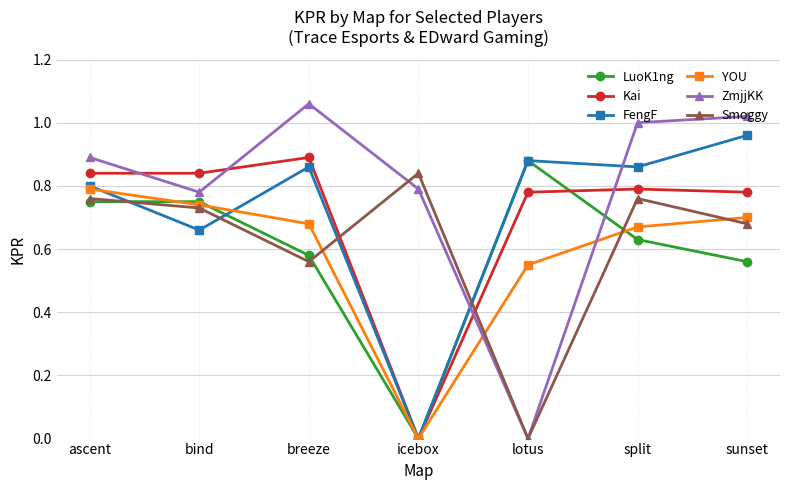

Where is ZmjjKK nearest to the value 0?

lotus